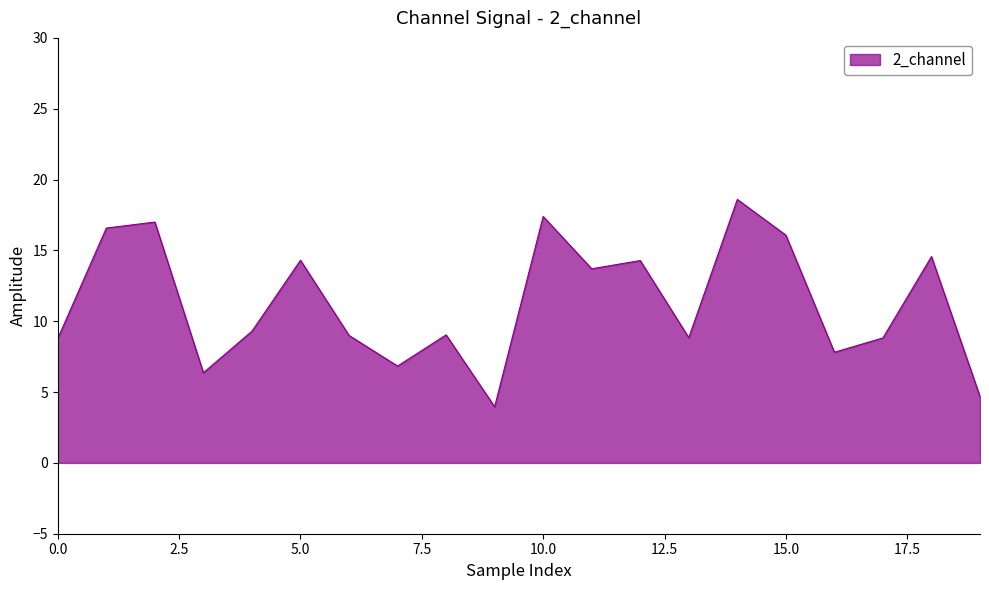

What is the difference between the maximum and minimum values?

14.6